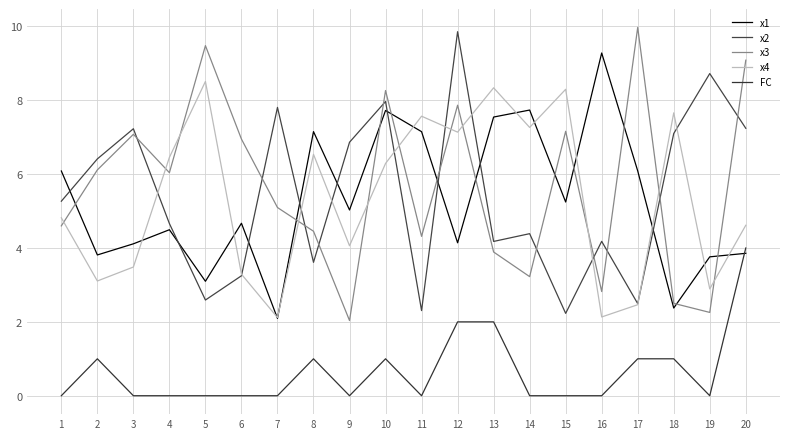

What is the sum of all x1 values?

105.5